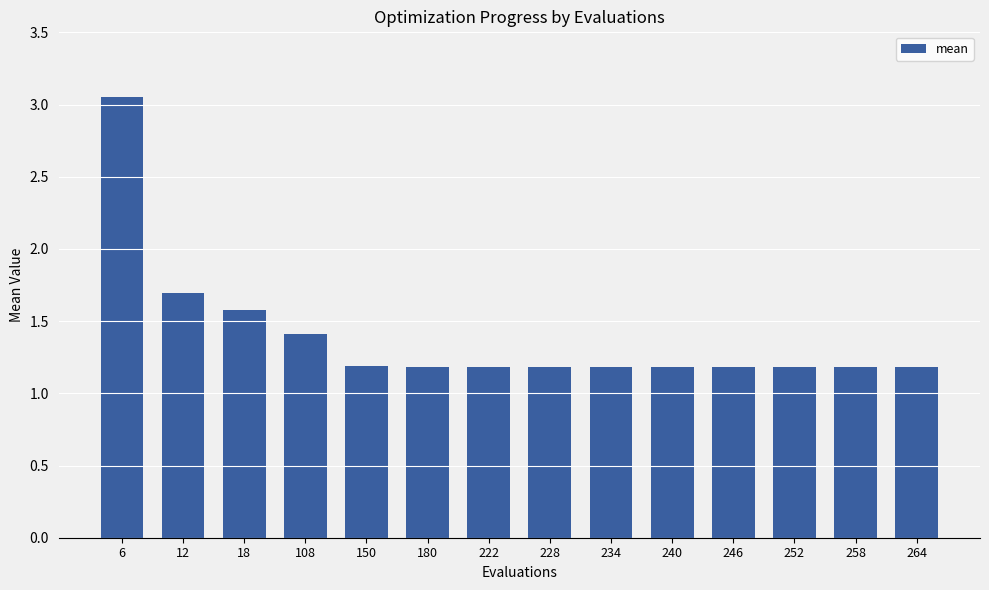

At which label is the value closest to 2?

12